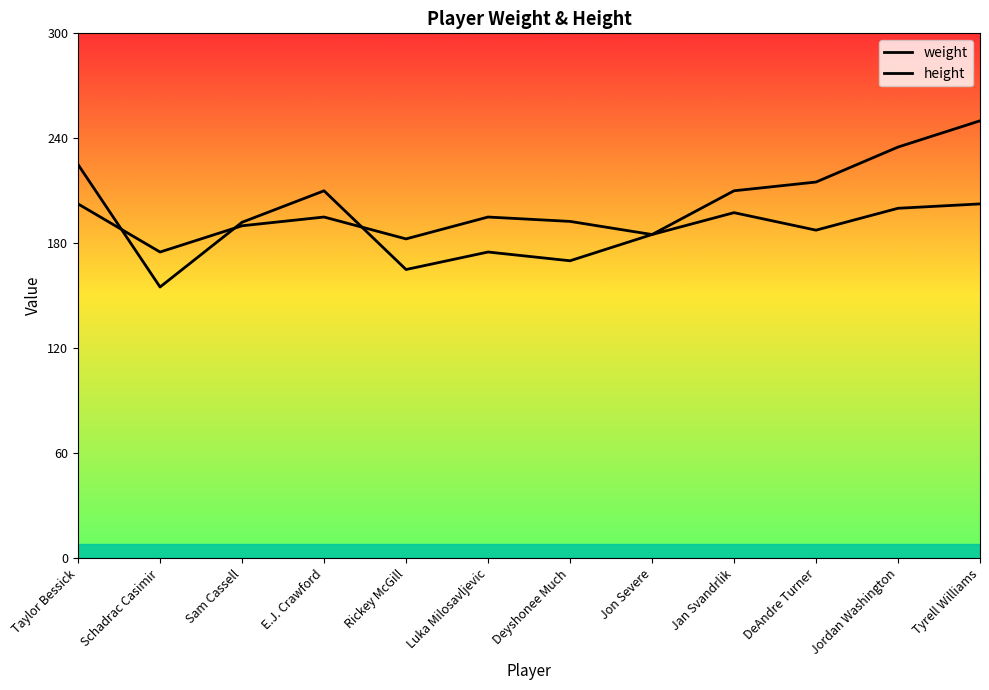

What is the label of the 10th point from the right?

Sam Cassell